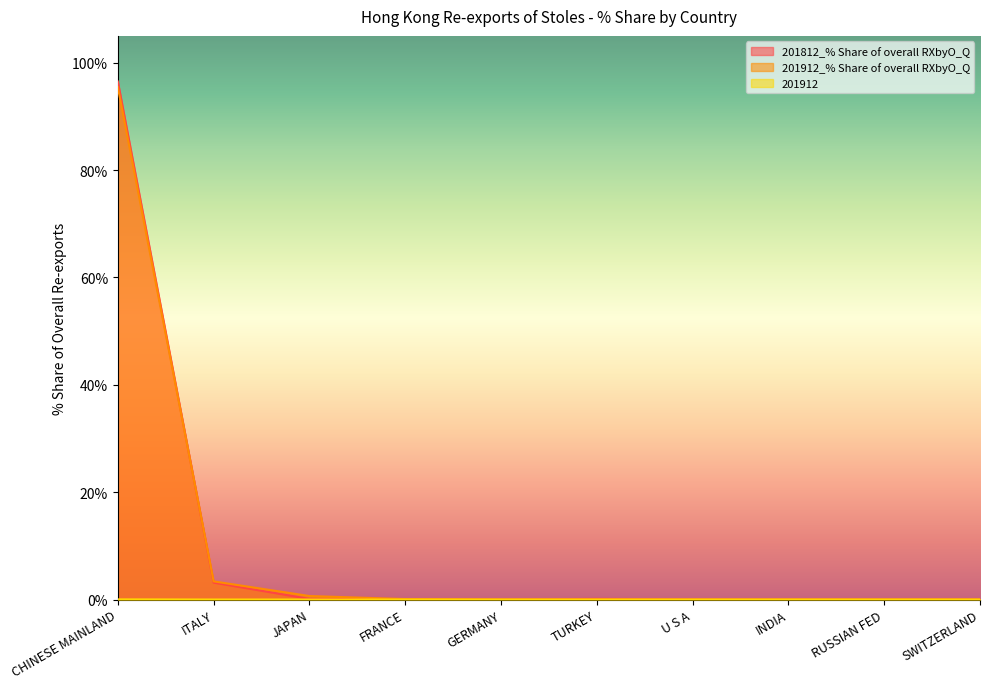

Is it true that 201812_% Share of overall RXbyO_Q equals 0.0 at GERMANY?

False